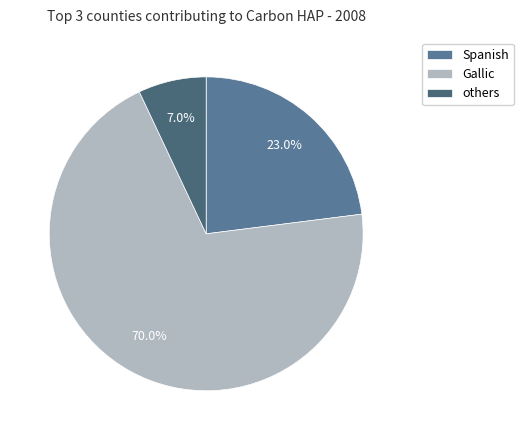

How many slices are in this pie chart?

3